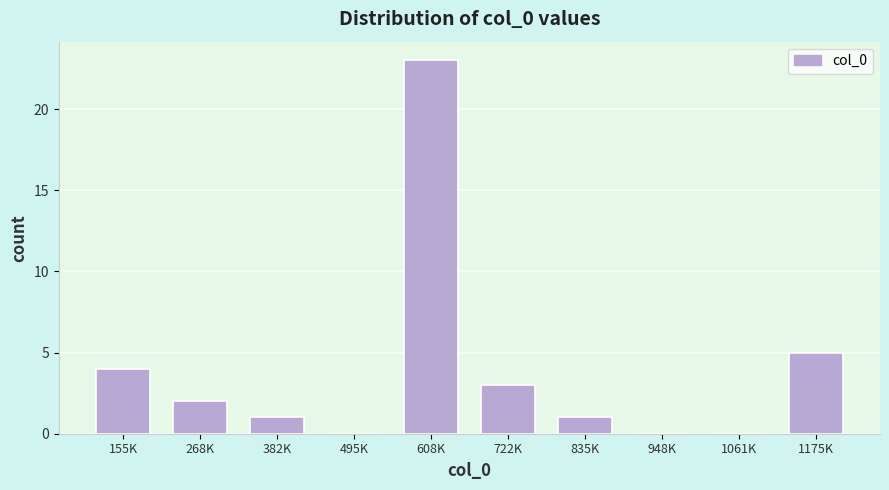

Reading right to left, transcribe all the data shown in this chart.

1175K=5	1061K=0	948K=0	835K=1	722K=3	608K=23	495K=0	382K=1	268K=2	155K=4